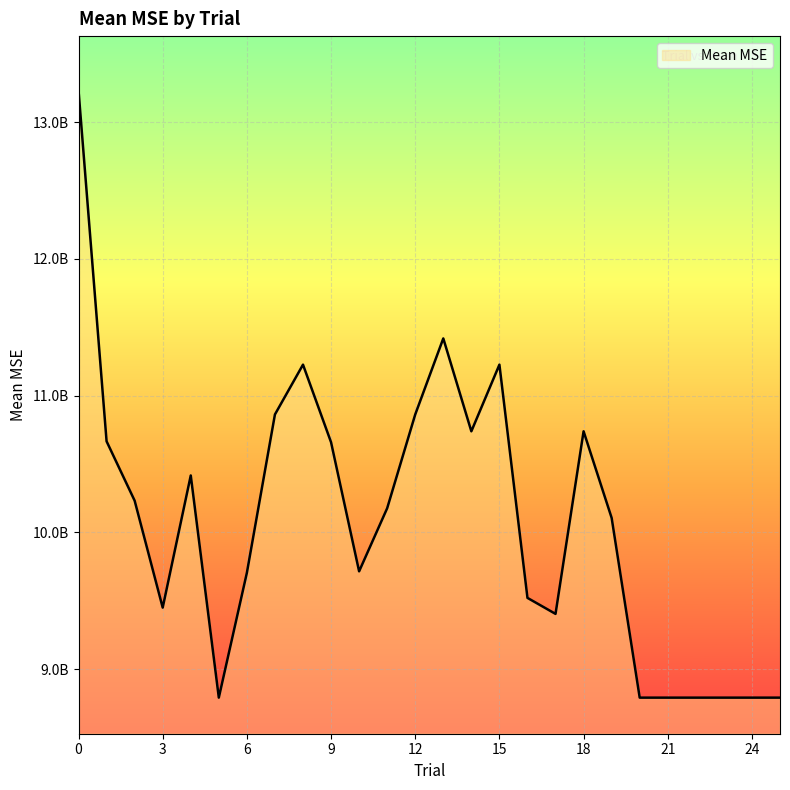

Is this an area chart (filled region under the line)?

Yes